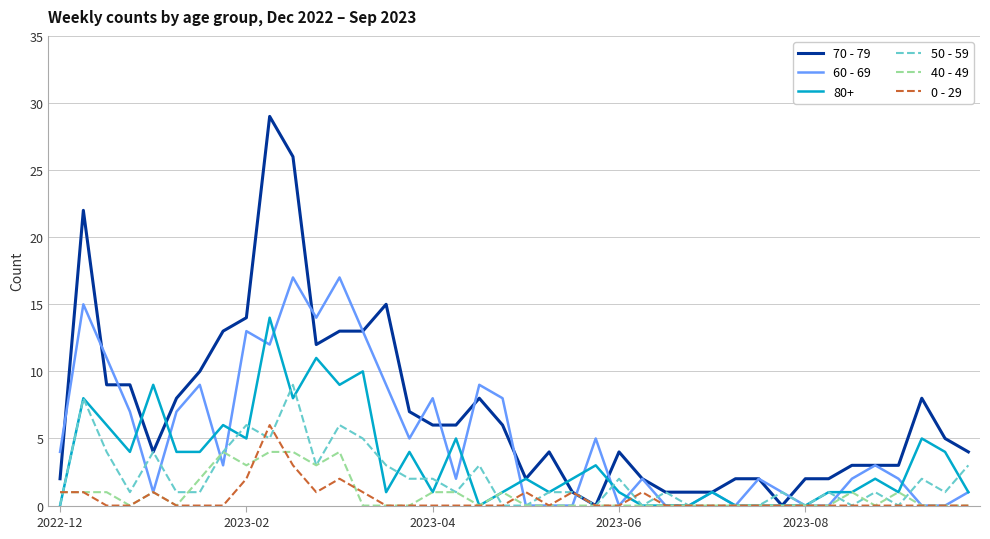

Count the number of categories in the chart.

40